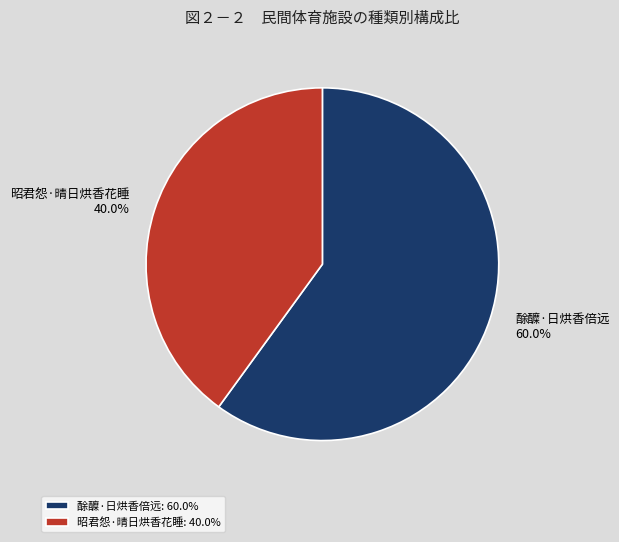

What is the largest slice in the pie chart?

酴醾·日烘香倍远